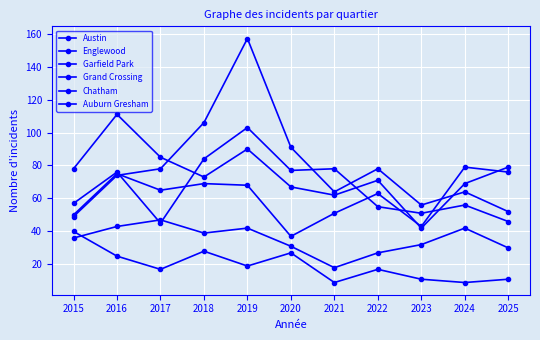

Reading left to right, list all the values displayed in this chart.

Austin: 57	76	45	84	103	77	78	55	51	56	46
Englewood: 78	111	85	73	90	67	62	71	42	69	79
Garfield Park: 49	74	78	106	157	91	64	78	56	64	52
Grand Crossing: 50	75	65	69	68	37	51	63	43	79	76
Chatham: 36	43	47	39	42	31	18	27	32	42	30
Auburn Gresham: 40	25	17	28	19	27	9	17	11	9	11